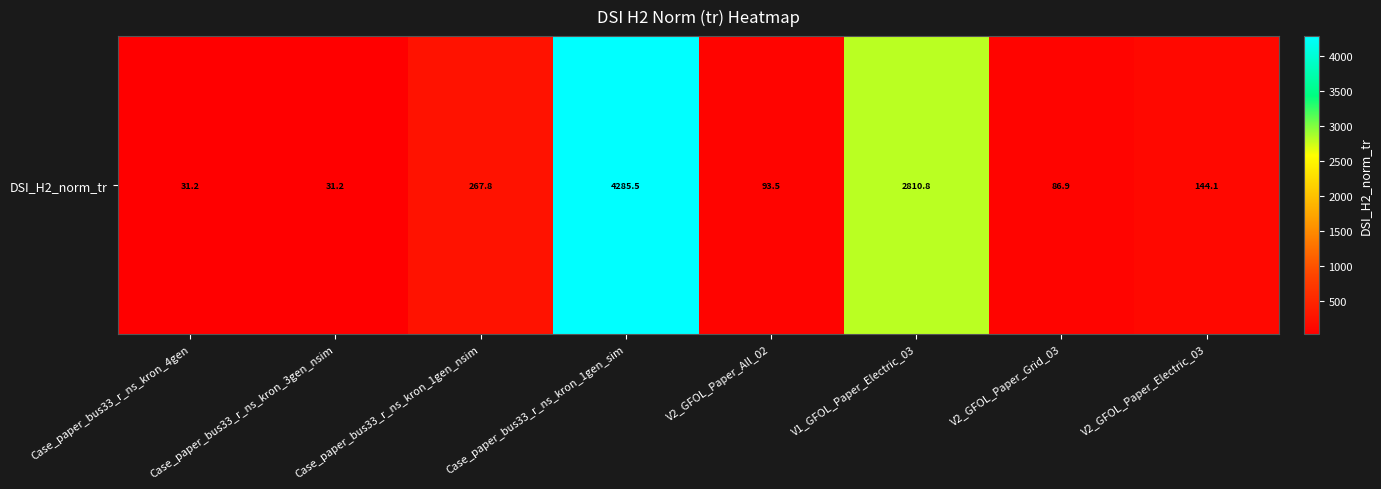

True or false: the data shows 6.7 at Case_paper_bus33_r_ns_kron_3gen_nsim.

False